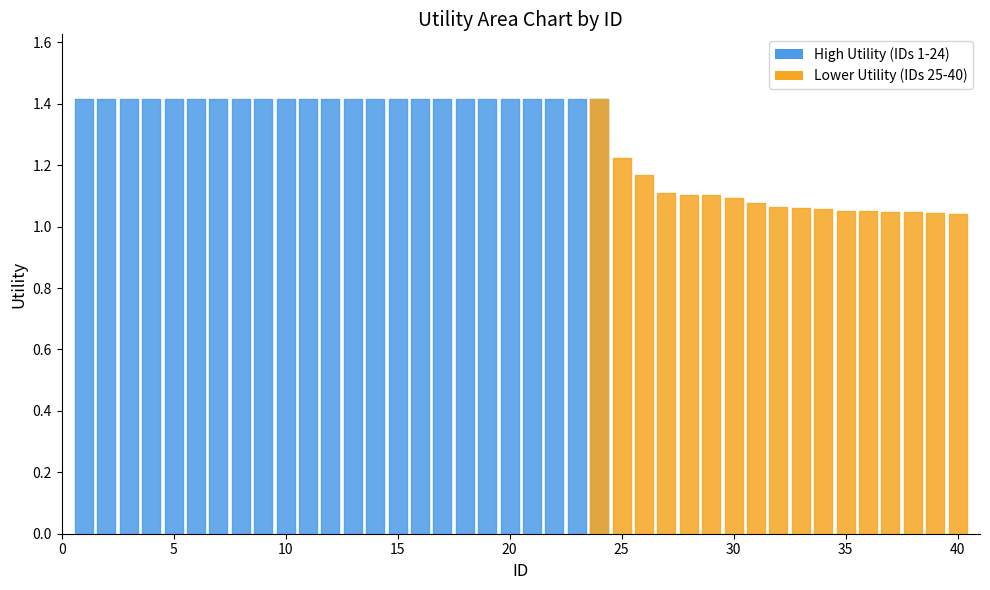

Between 33 and 29, which is larger?

29